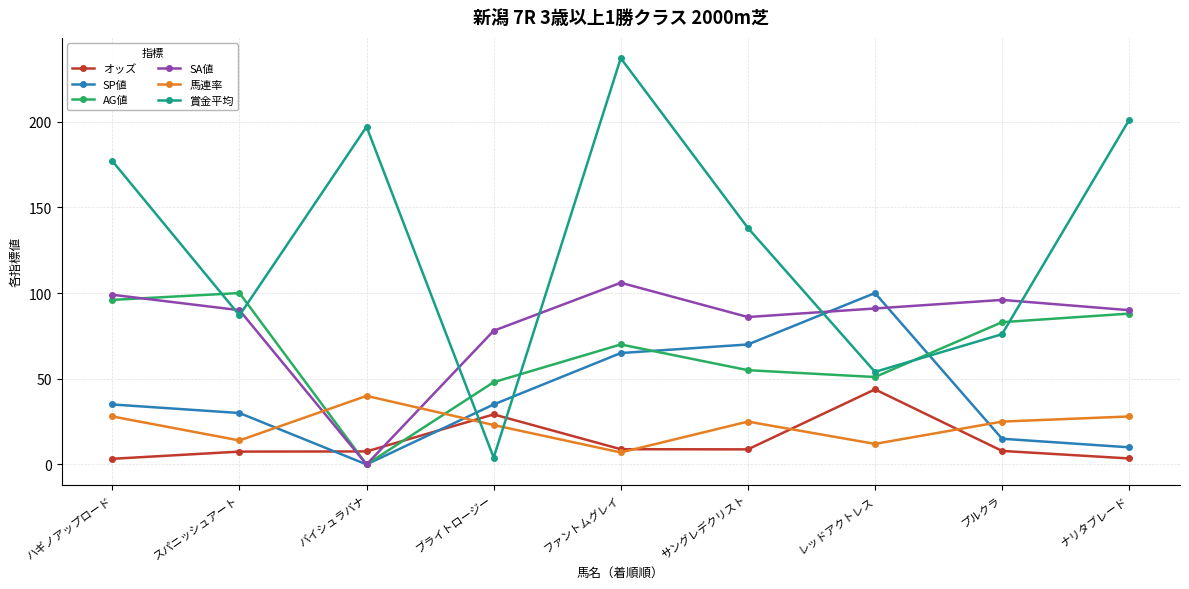

Count the number of data series in this chart.

6